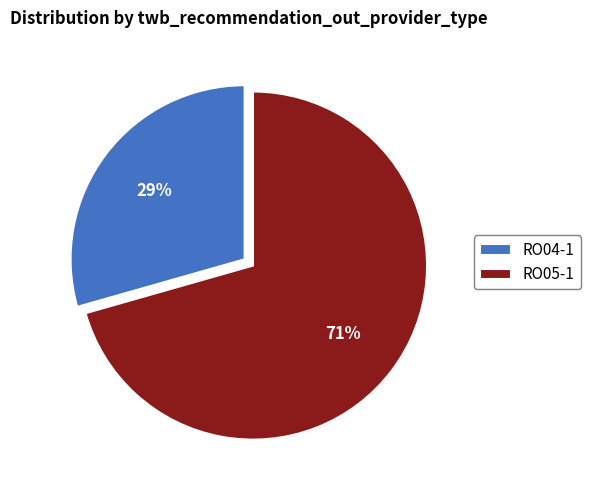

Which slice is the smallest?

RO04-1